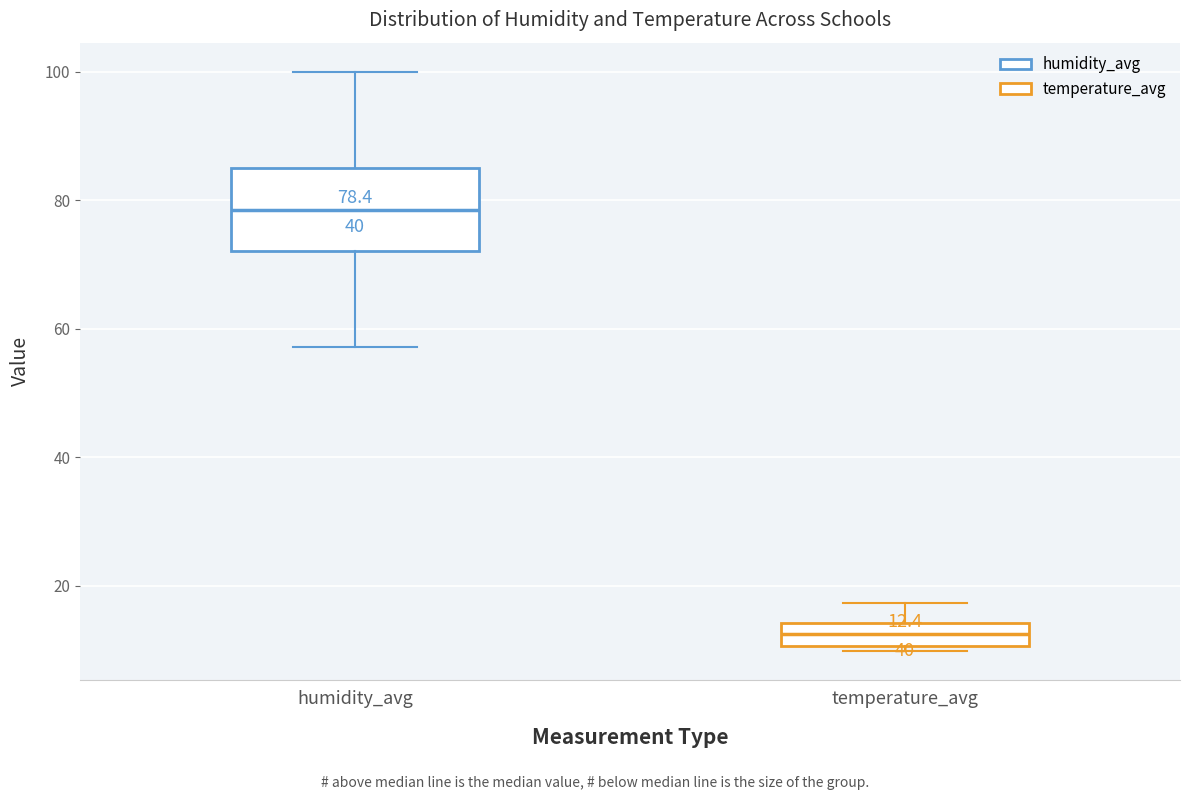

Which box's median line is the lowest?

temperature_avg